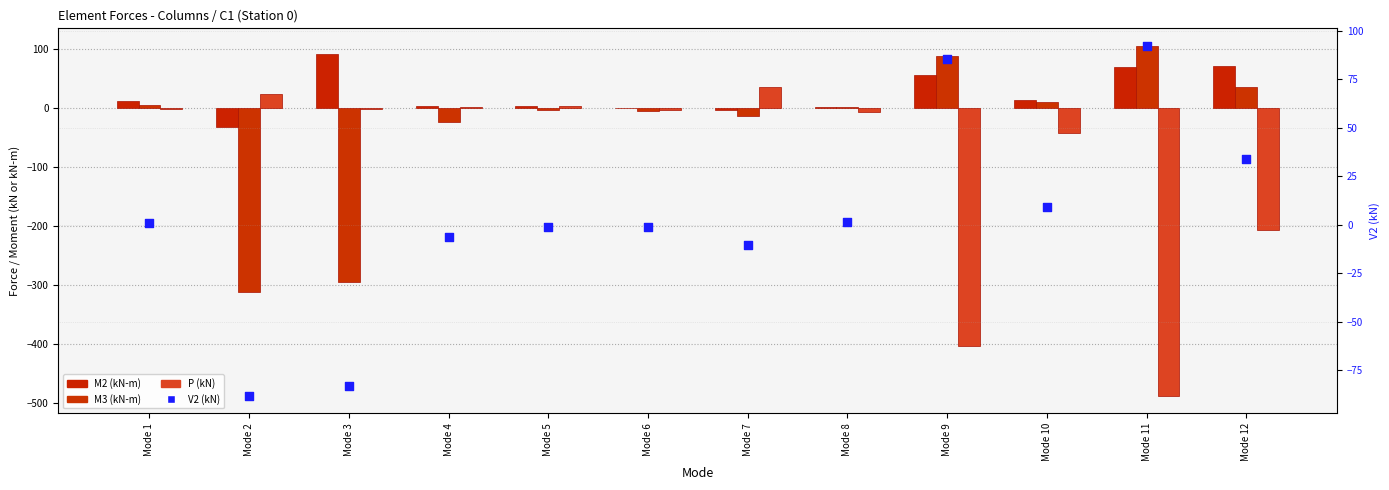

Which series contains the lowest Y value?

P